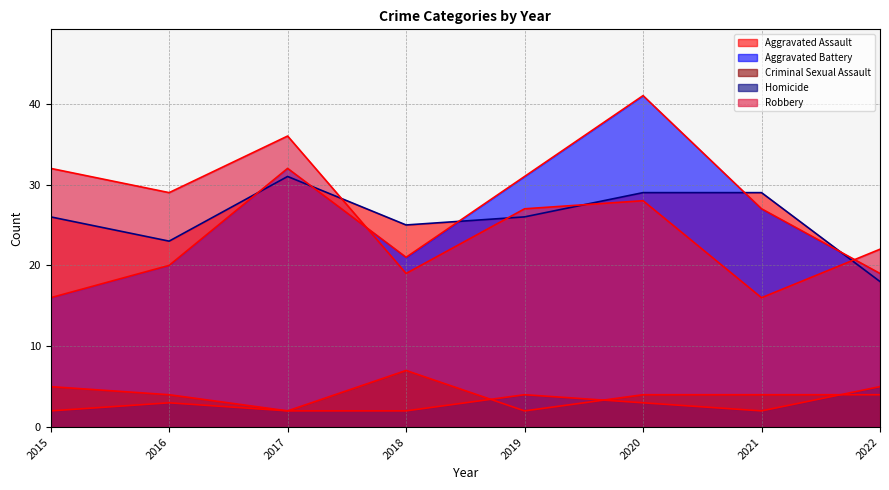

The Criminal Sexual Assault series shows 7 at 2021. True or false?

False